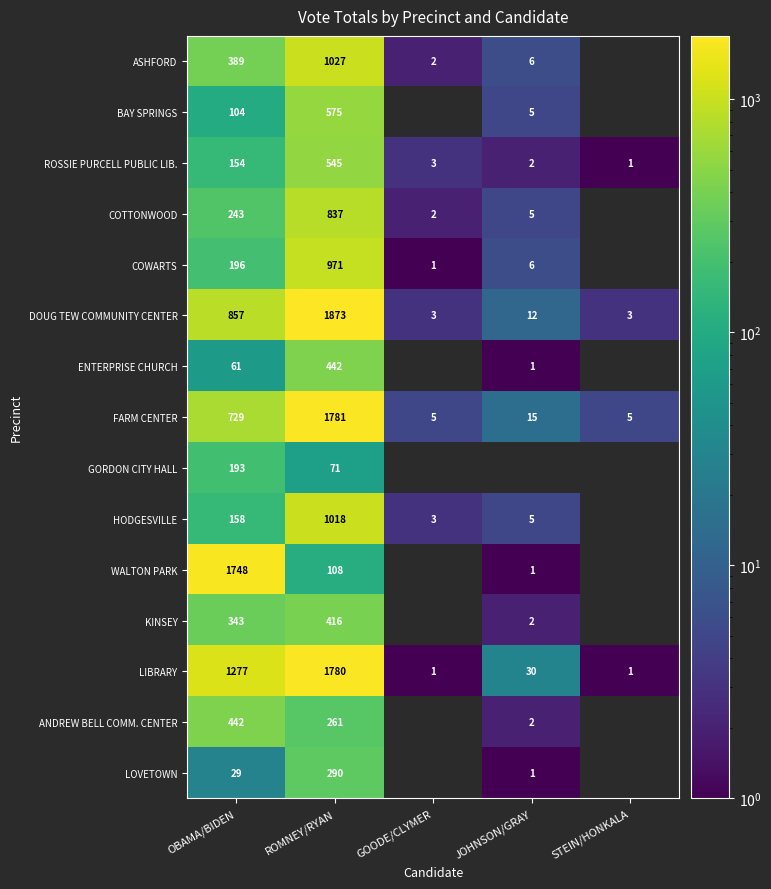

At which label is ROSSIE PURCELL PUBLIC LIB. closest to 273?

OBAMA/BIDEN